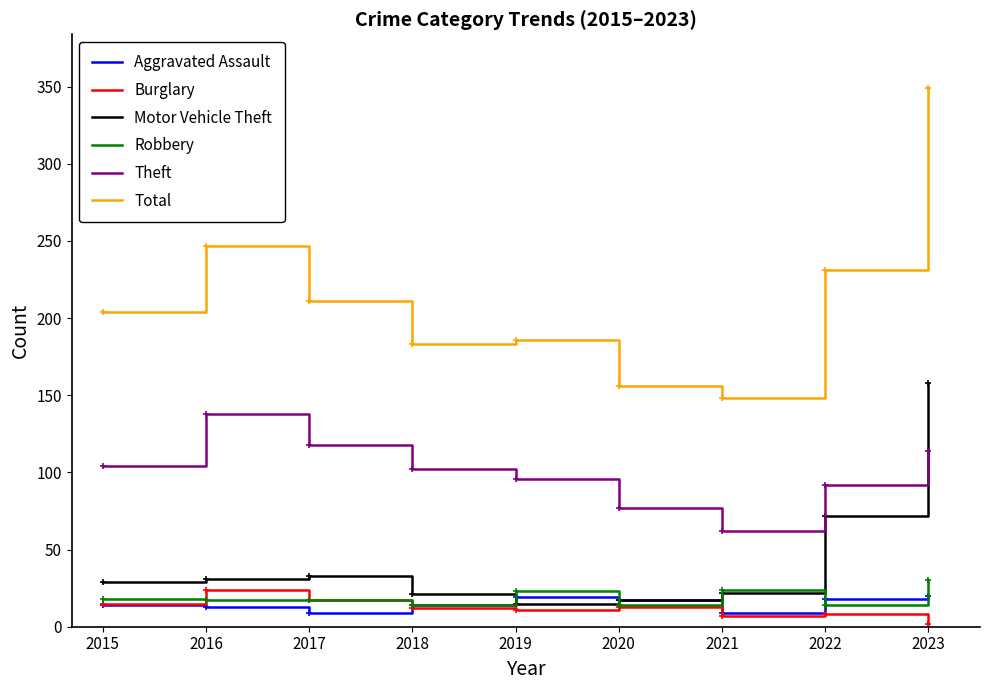

What is the difference between the second highest and minimum values in the Burglary series?

15